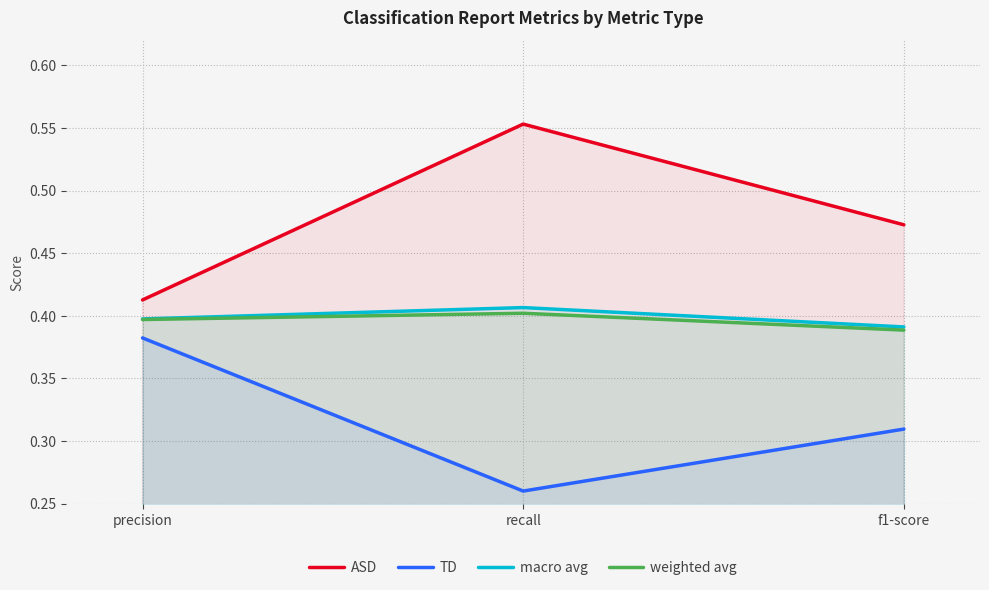

How many series are shown in this chart?

4